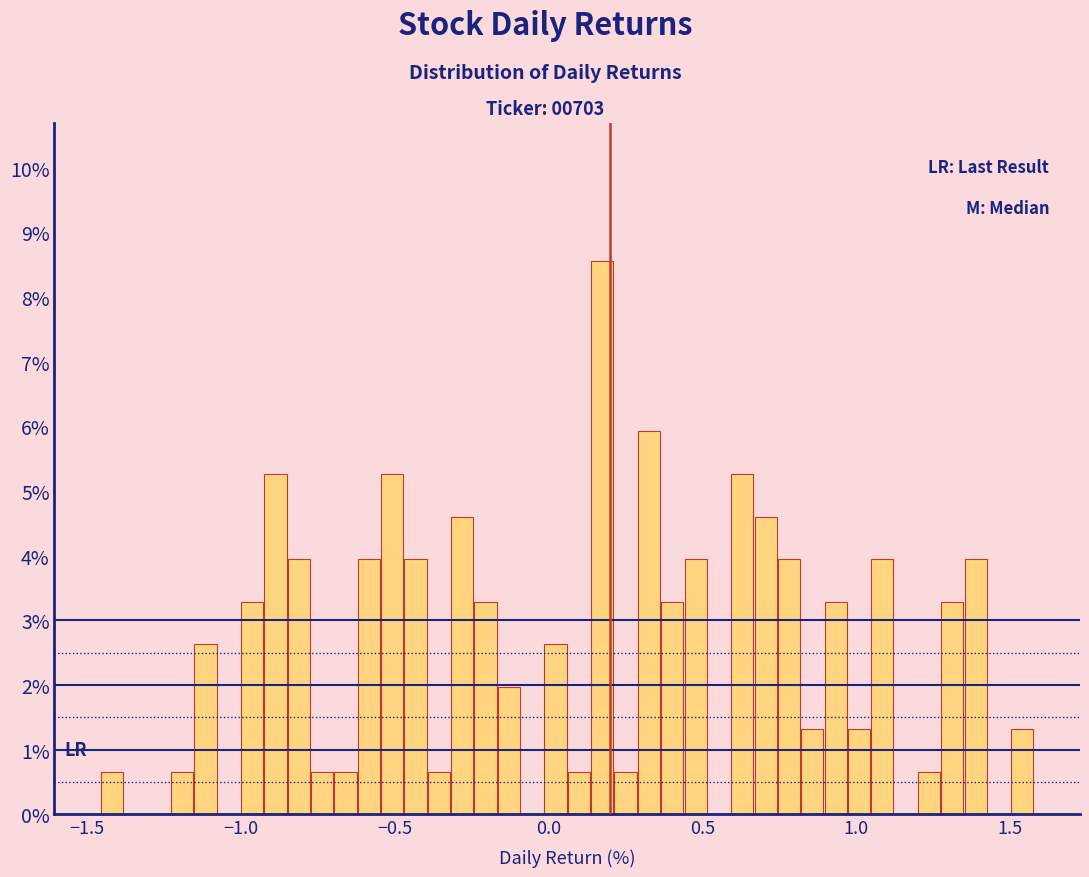

Around what value on the x-axis is the tallest bar? Give the approximate position of its centre, as read against the axis.

0.15